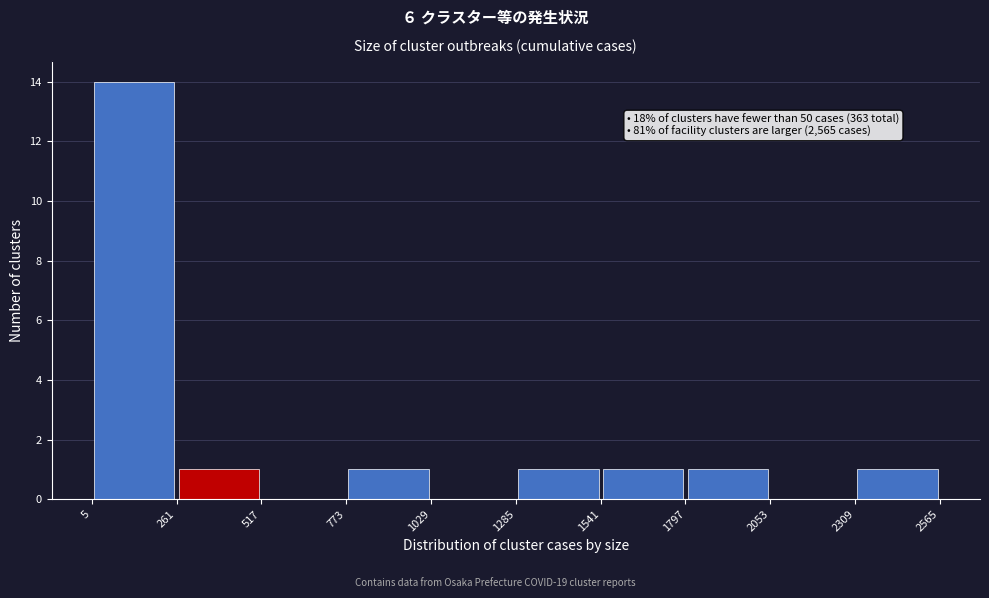

Over which range of the x-axis is the bar tallest?

5 to 261